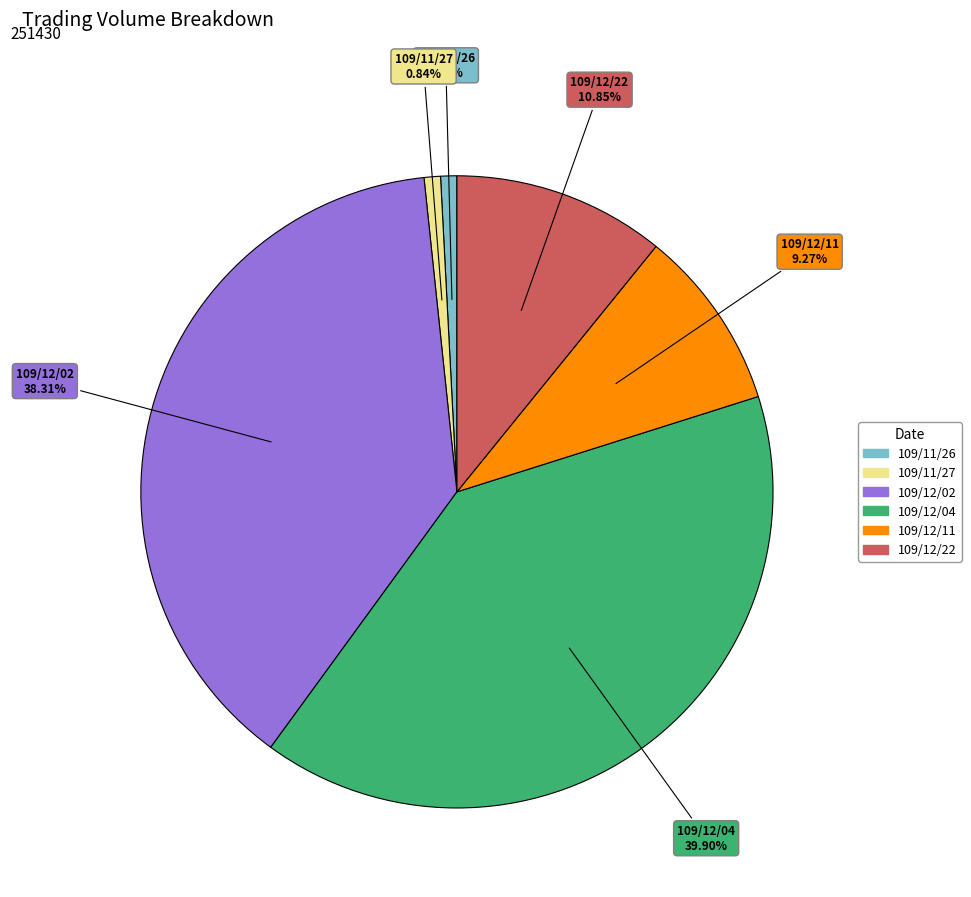

To the nearest percent, what portion does 109/12/02 represent?

38%